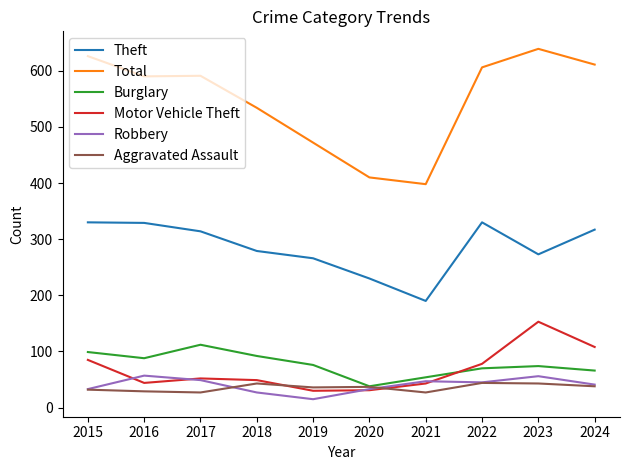

What is the total value across all series at 2019?

895